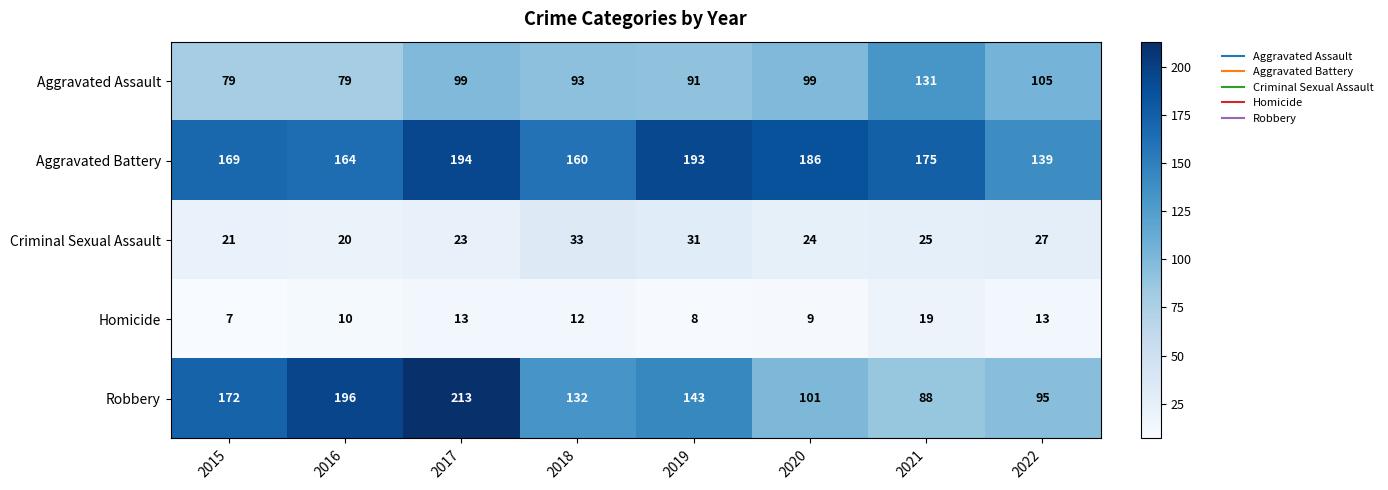

What is the total value across all series at 2022?

379